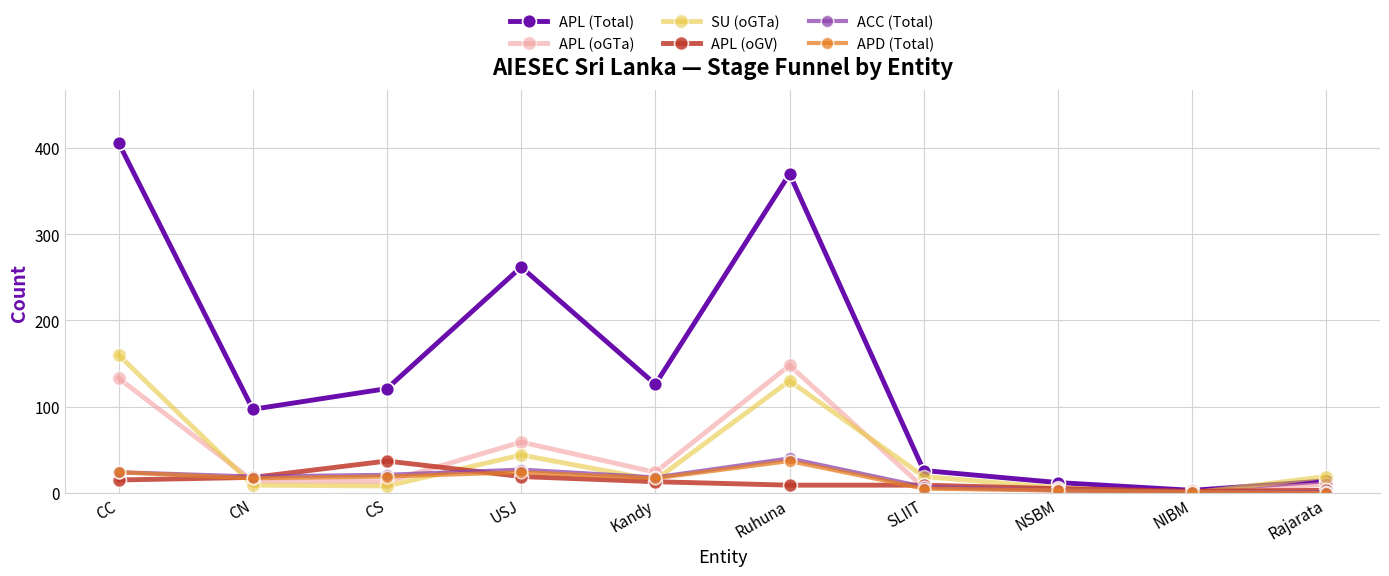

What position from the left is SLIIT?

7